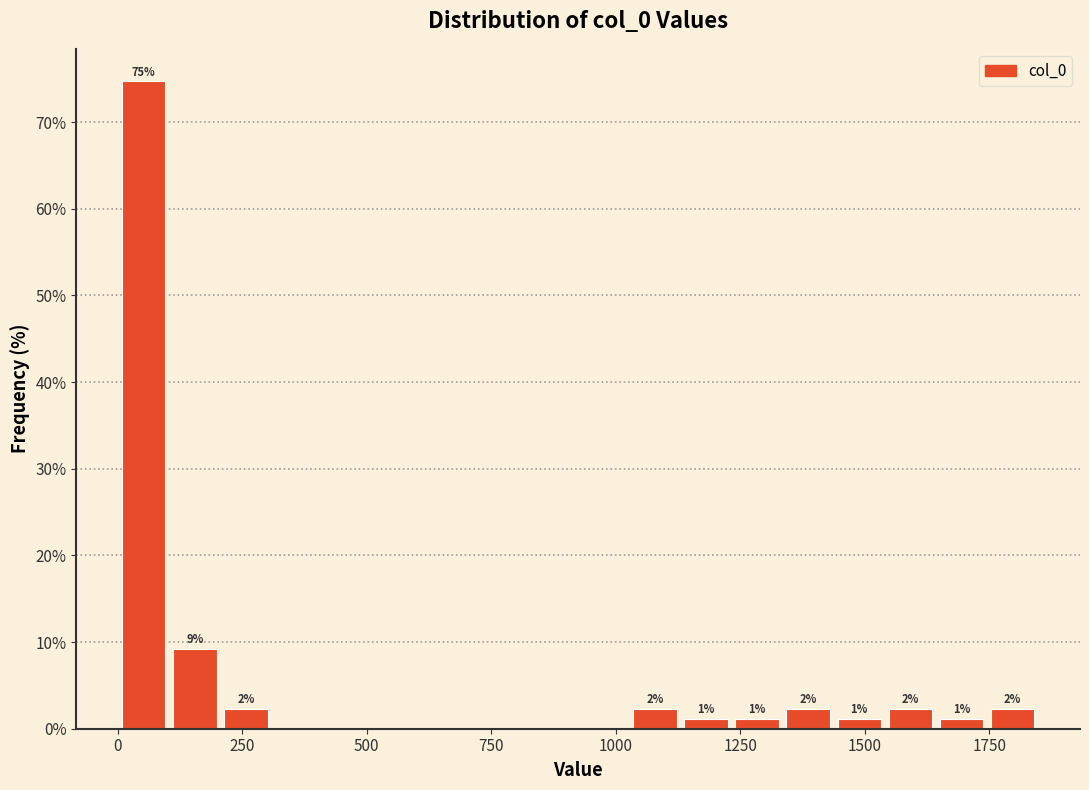

Around what value on the x-axis is the tallest bar? Give the approximate position of its centre, as read against the axis.

50